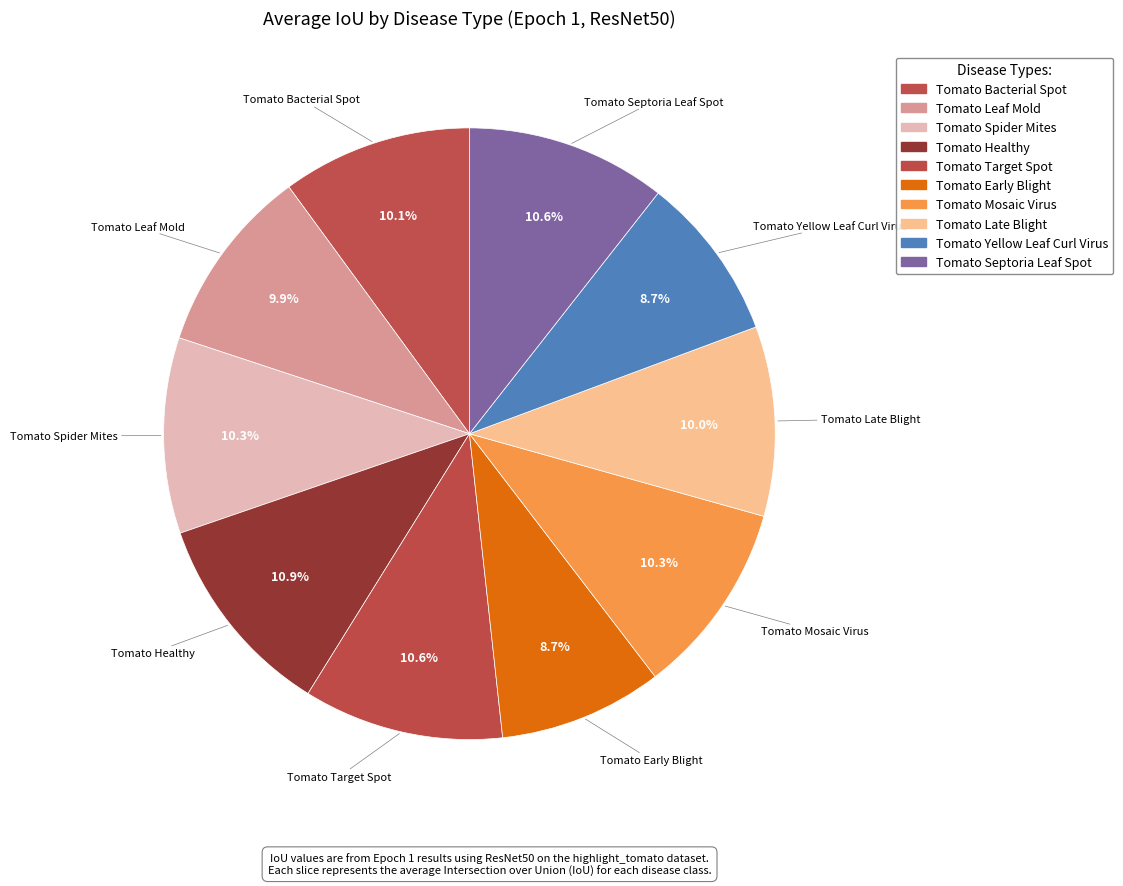

How many slices are in this pie chart?

10